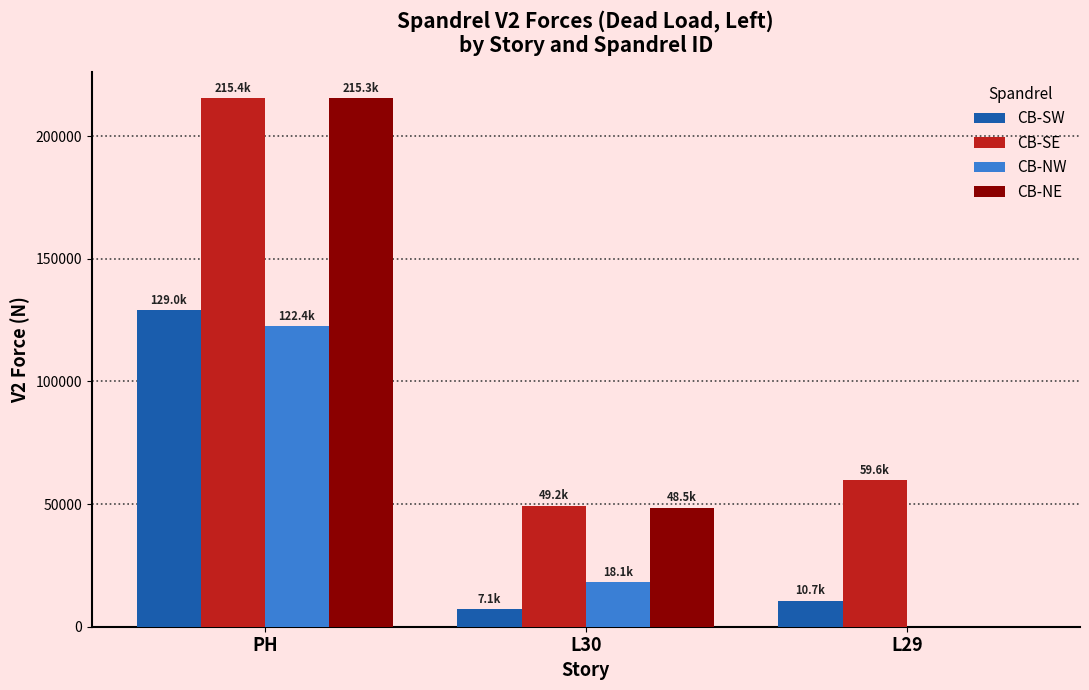

Reading right to left, transcribe all the data shown in this chart.

CB-SW: 10659.1	7078.4	128972.8
CB-SE: 59632.2	49193.3	215400.2
CB-NW: 0.0	18127.4	122368.1
CB-NE: 0.0	48532.6	215303.5